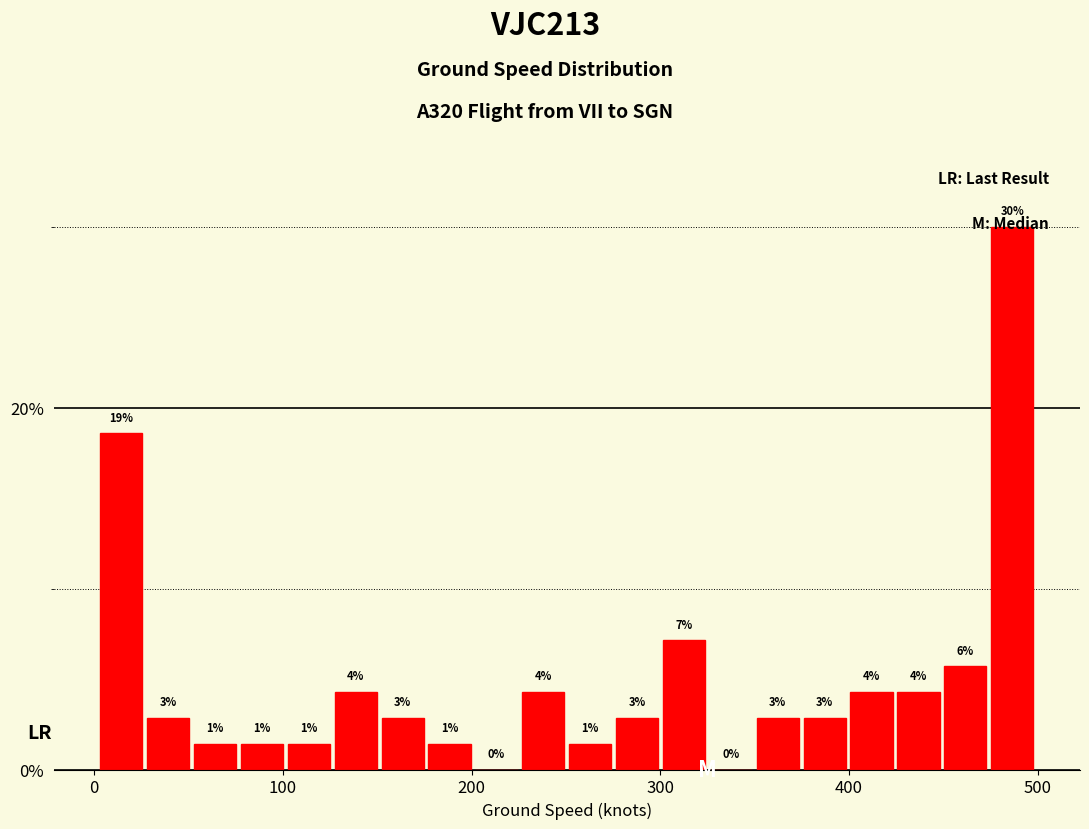

Around what value on the x-axis is the tallest bar? Give the approximate position of its centre, as read against the axis.

490